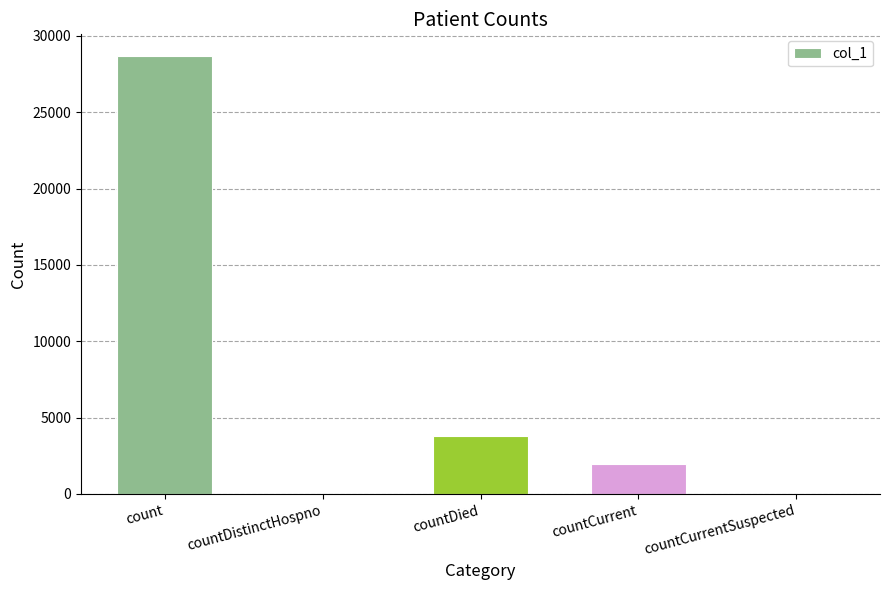

Between countCurrent and countCurrentSuspected, which is larger?

countCurrent